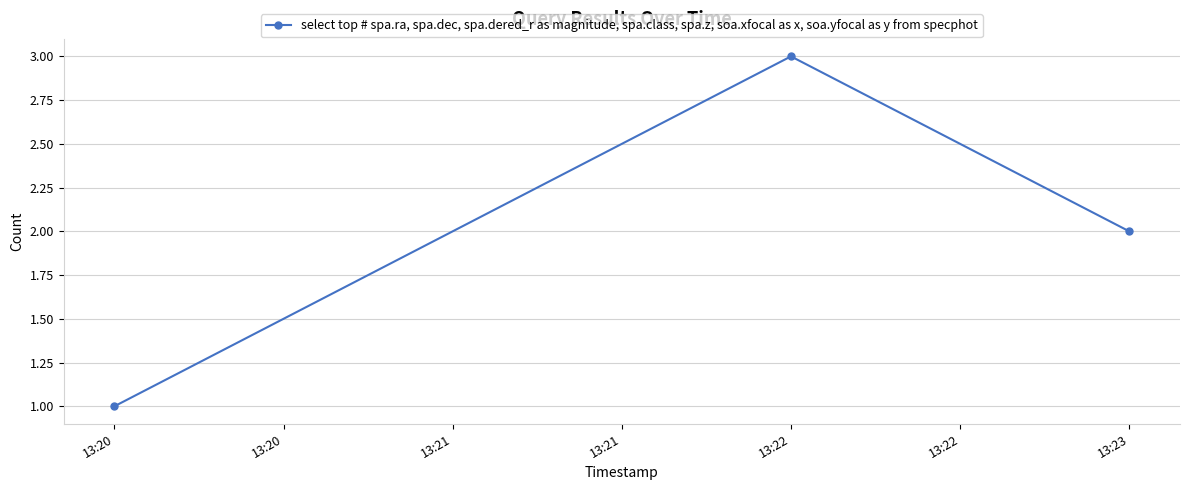

What is the value of the 2nd point from the left?

3